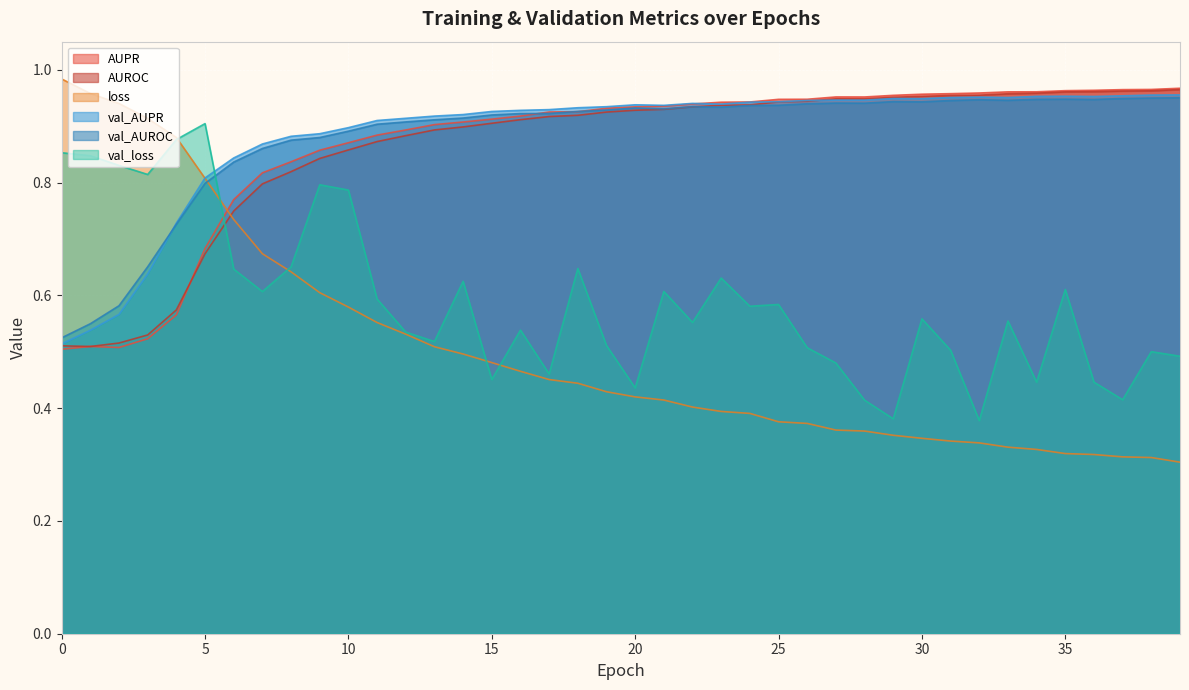

Reading left to right, list all the values displayed in this chart.

AUPR: 0.5	0.5	0.5	0.5	0.6	0.7	0.8	0.8	0.8	0.9	0.9	0.9	0.9	0.9	0.9	0.9	0.9	0.9	0.9	0.9	0.9	0.9	0.9	0.9	0.9	0.9	0.9	1.0	1.0	1.0	1.0	1.0	1.0	1.0	1.0	1.0	1.0	1.0	1.0	1.0
AUROC: 0.5	0.5	0.5	0.5	0.6	0.7	0.7	0.8	0.8	0.8	0.9	0.9	0.9	0.9	0.9	0.9	0.9	0.9	0.9	0.9	0.9	0.9	0.9	0.9	0.9	0.9	0.9	0.9	0.9	1.0	1.0	1.0	1.0	1.0	1.0	1.0	1.0	1.0	1.0	1.0
loss: 1.0	1.0	0.9	0.9	0.9	0.8	0.7	0.7	0.6	0.6	0.6	0.6	0.5	0.5	0.5	0.5	0.5	0.5	0.4	0.4	0.4	0.4	0.4	0.4	0.4	0.4	0.4	0.4	0.4	0.4	0.3	0.3	0.3	0.3	0.3	0.3	0.3	0.3	0.3	0.3
val_AUPR: 0.5	0.5	0.6	0.6	0.7	0.8	0.8	0.9	0.9	0.9	0.9	0.9	0.9	0.9	0.9	0.9	0.9	0.9	0.9	0.9	0.9	0.9	0.9	0.9	0.9	0.9	0.9	0.9	0.9	0.9	0.9	1.0	1.0	1.0	1.0	1.0	1.0	1.0	1.0	1.0
val_AUROC: 0.5	0.5	0.6	0.7	0.7	0.8	0.8	0.9	0.9	0.9	0.9	0.9	0.9	0.9	0.9	0.9	0.9	0.9	0.9	0.9	0.9	0.9	0.9	0.9	0.9	0.9	0.9	0.9	0.9	0.9	0.9	0.9	0.9	0.9	0.9	0.9	0.9	0.9	1.0	1.0
val_loss: 0.9	0.8	0.8	0.8	0.9	0.9	0.6	0.6	0.7	0.8	0.8	0.6	0.5	0.5	0.6	0.5	0.5	0.5	0.6	0.5	0.4	0.6	0.6	0.6	0.6	0.6	0.5	0.5	0.4	0.4	0.6	0.5	0.4	0.6	0.4	0.6	0.4	0.4	0.5	0.5